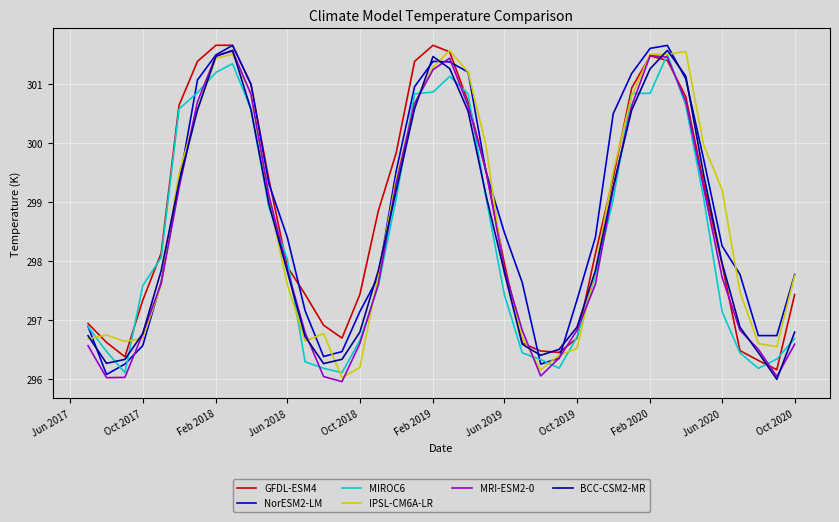

Which series ends up on top after the final intersection of GFDL-ESM4 and MIROC6?

GFDL-ESM4